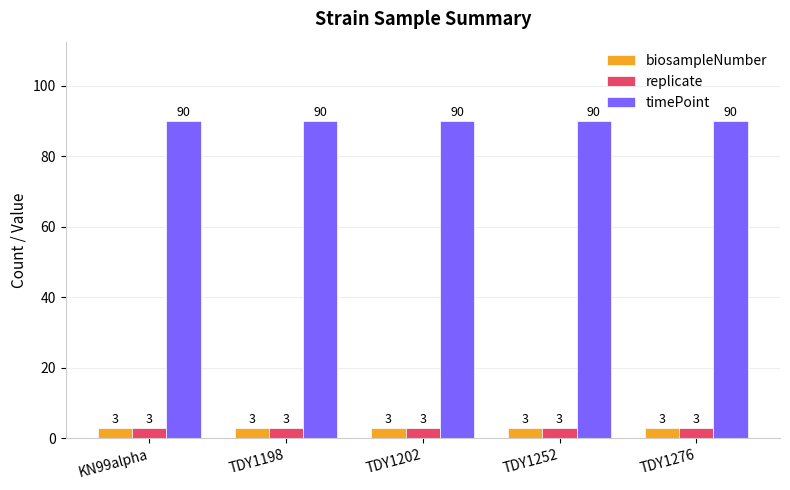

What are all the series names shown in the legend?

biosampleNumber, replicate, timePoint